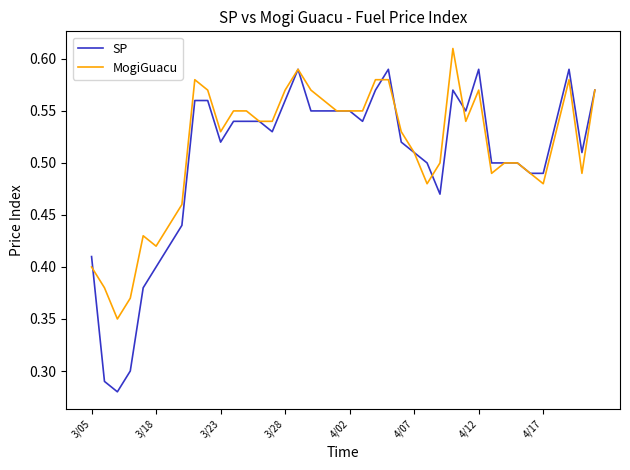

Which series has the widest spread of values?

SP